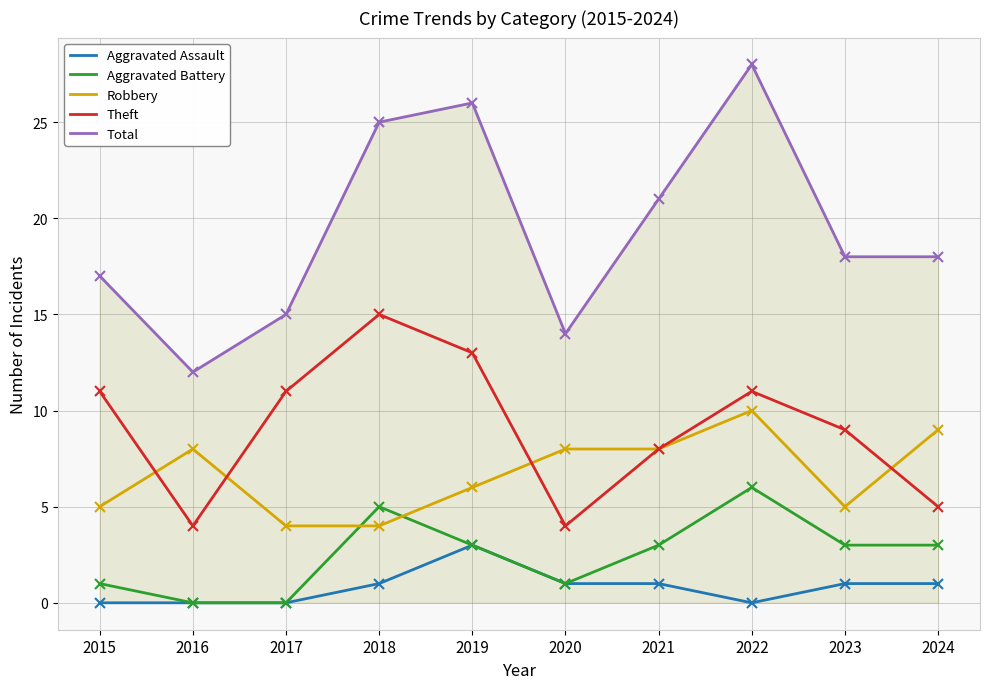

What is the difference between the maximum and minimum values in the Theft series?

11